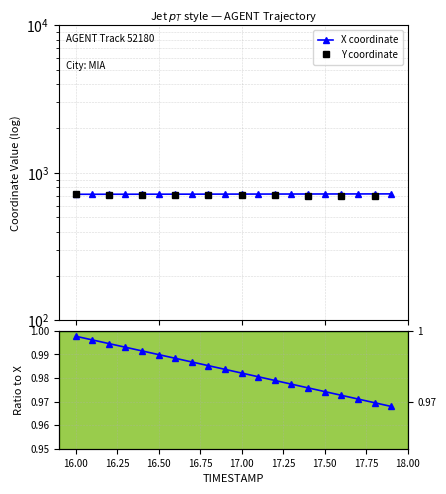

At 16.1, list the series in order from smallest to largest.

Y, X